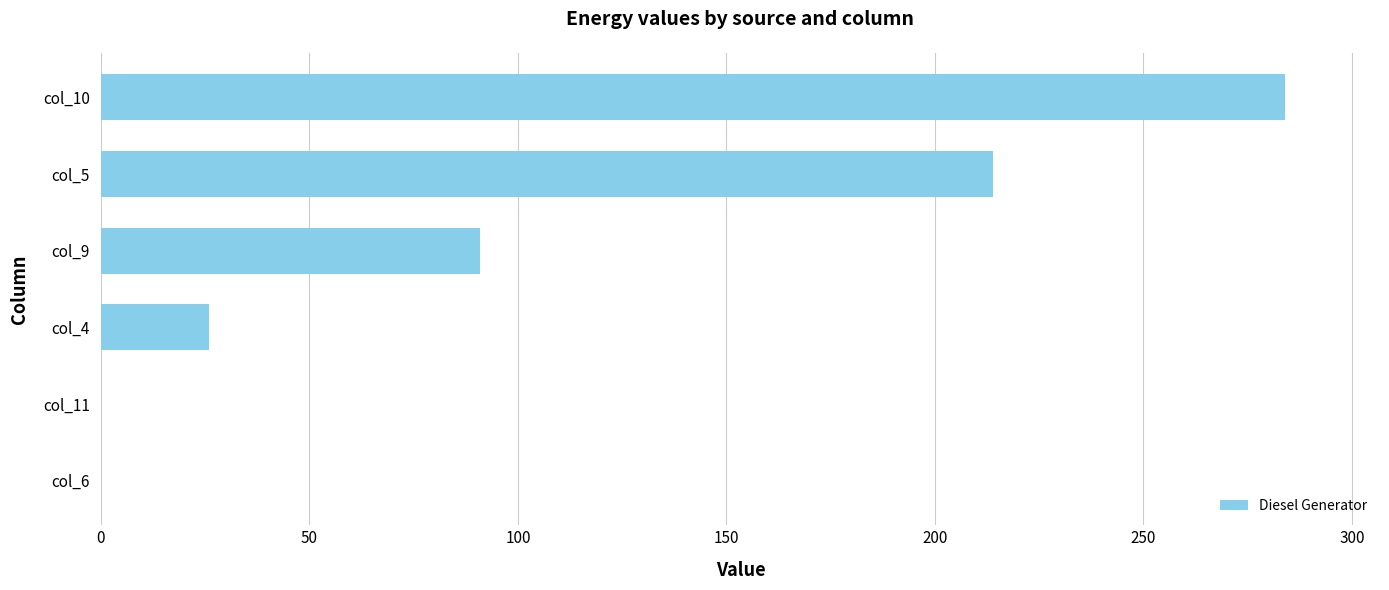

Is it true that the value at col_6 is 0?

True